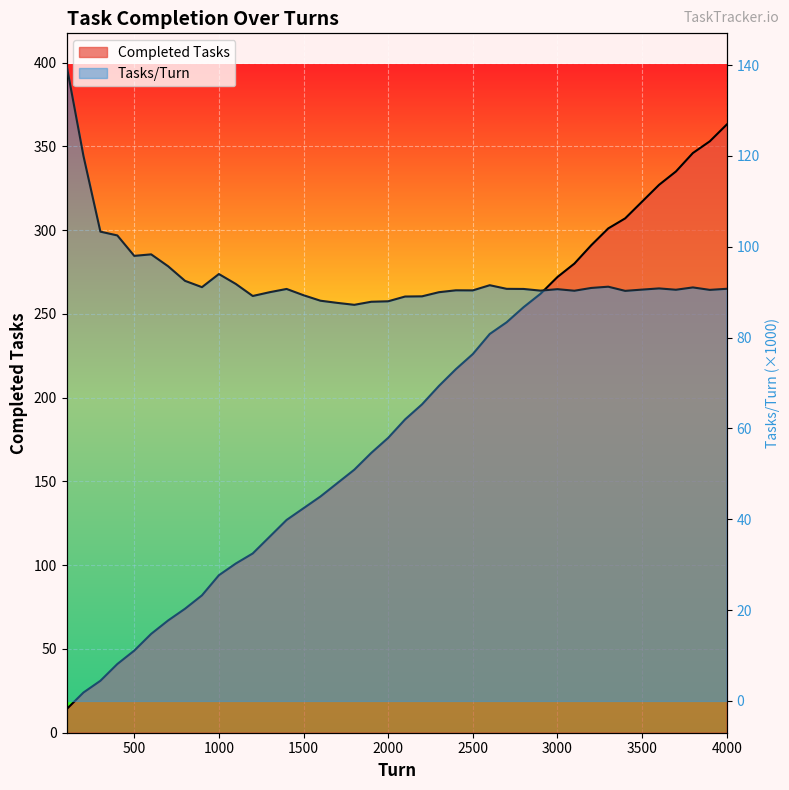

Is it true that Completed Tasks equals 291.0 at 3200?

True